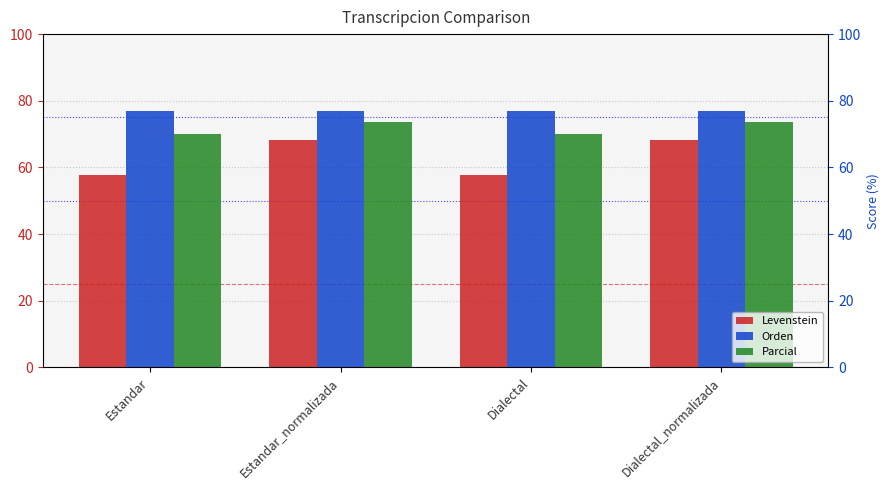

Which series has the largest range (max minus min)?

Levenstein